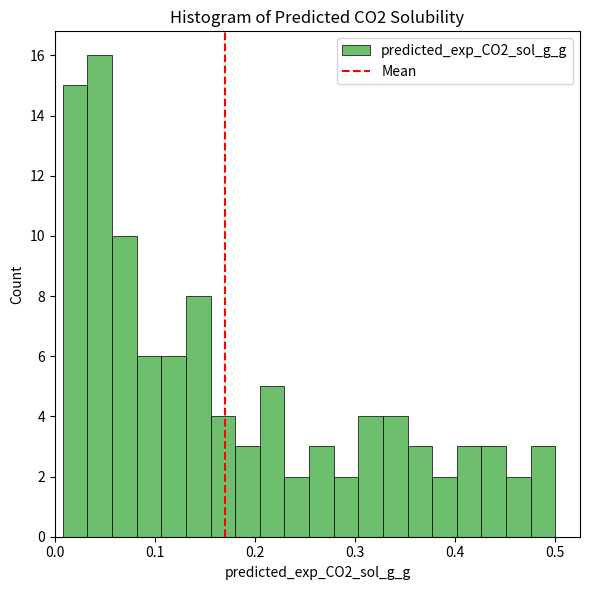

Around what value on the x-axis is the tallest bar? Give the approximate position of its centre, as read against the axis.

0.04